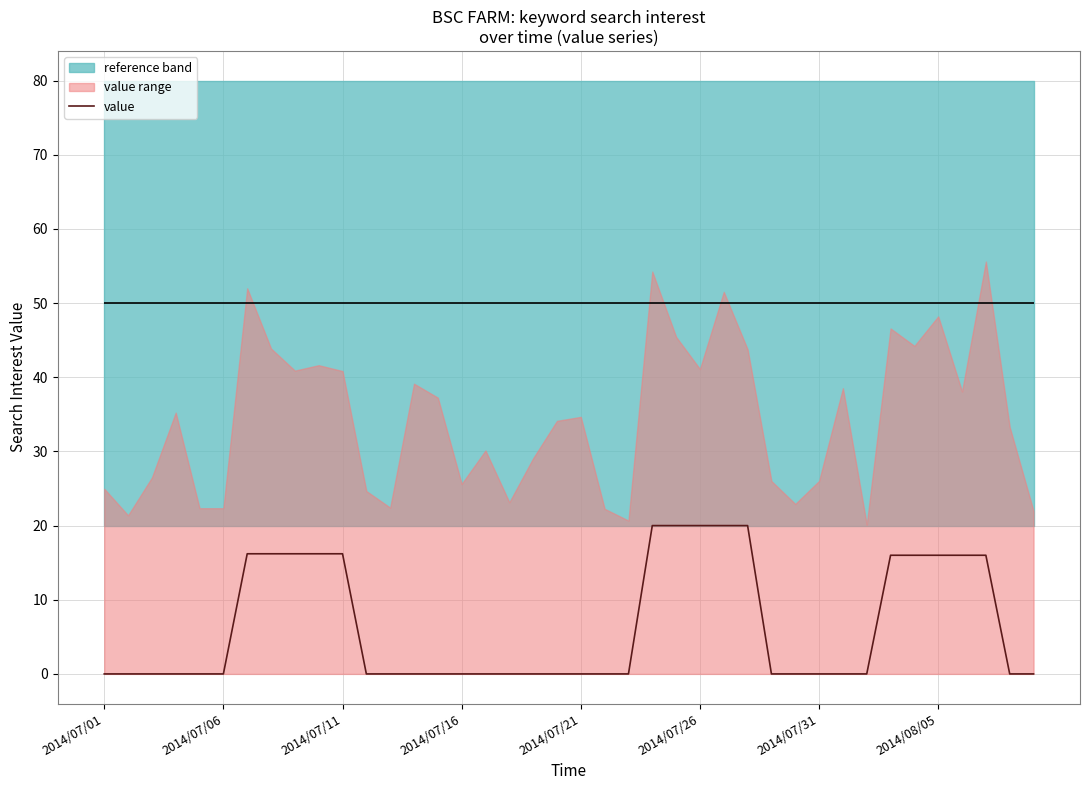

Is it true that the value at 23 is 20.0?

True